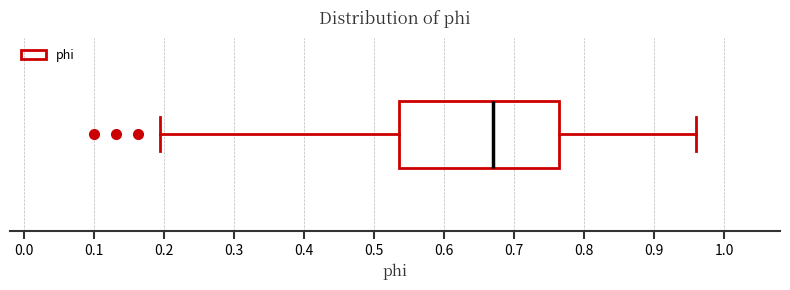

Where does the left whisker of the box end on the x-axis? The values are not printed on the chart, so give them approximately, as read against the axis.

0.19